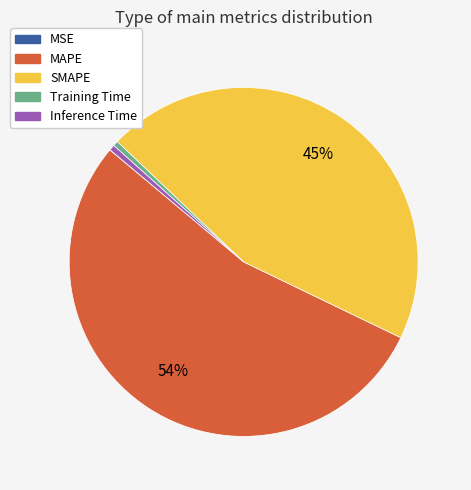

To the nearest percent, what is the difference between the largest and smallest slice percentages?

54%